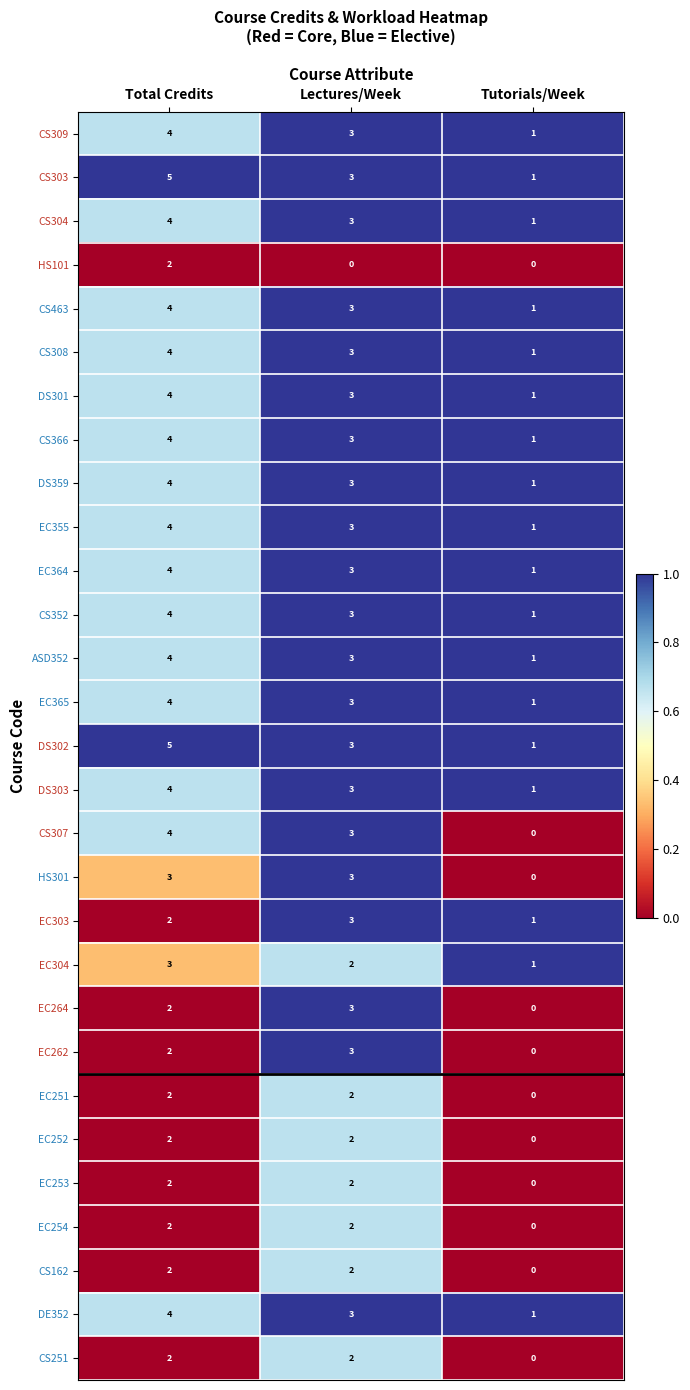

At which label does CS307 first exceed 3?

Total Credits